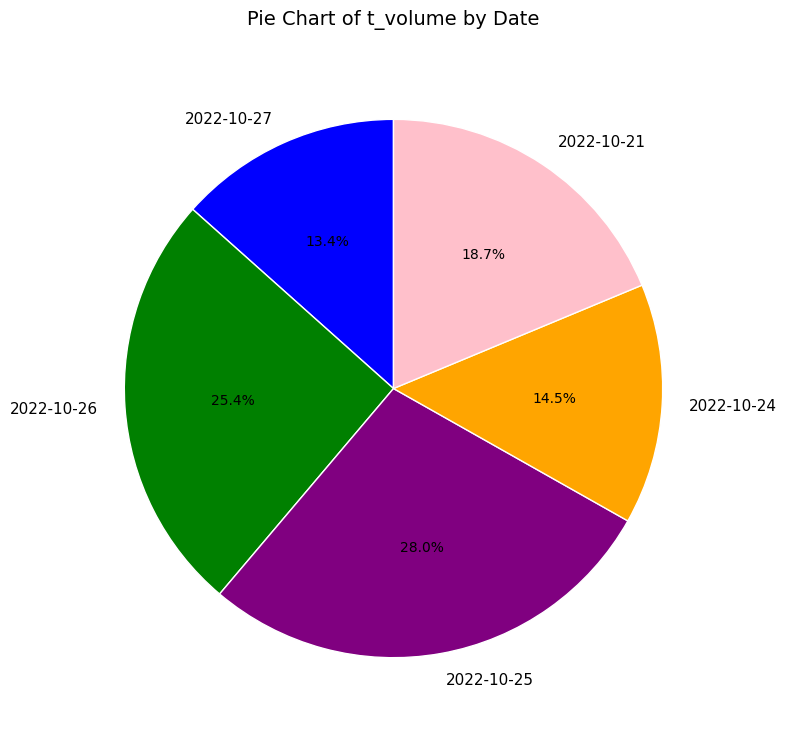

Does 2022-10-27 account for over 50% of the chart?

No